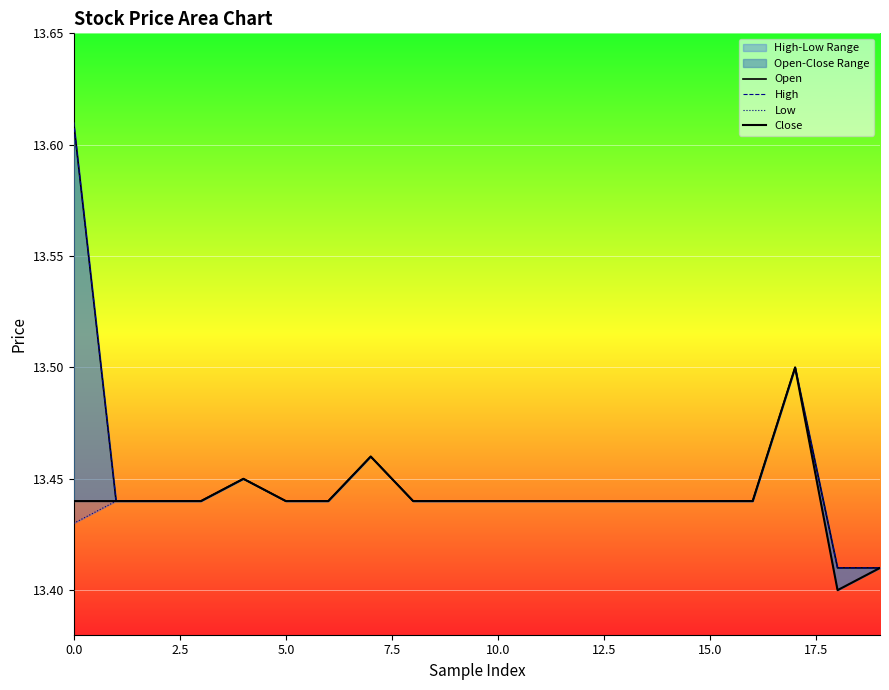

The value of Low at 10 is 18.8. True or false?

False